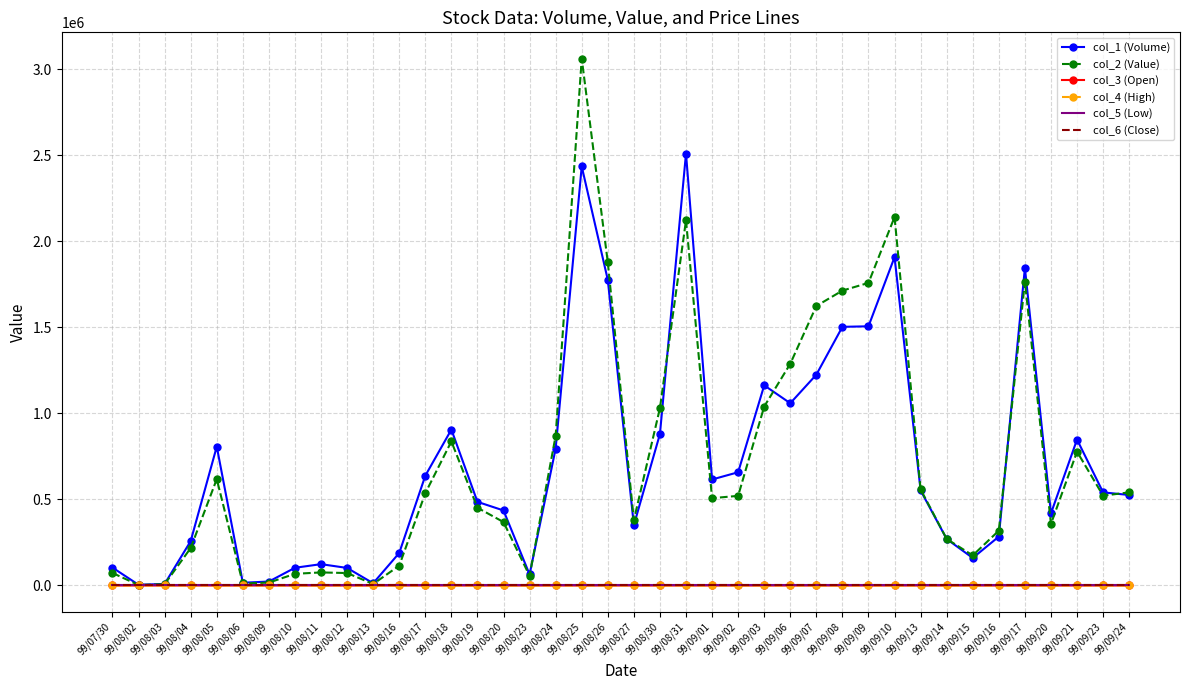

The value of col_2 (Value) at 99/09/01 is 337906.2. True or false?

False